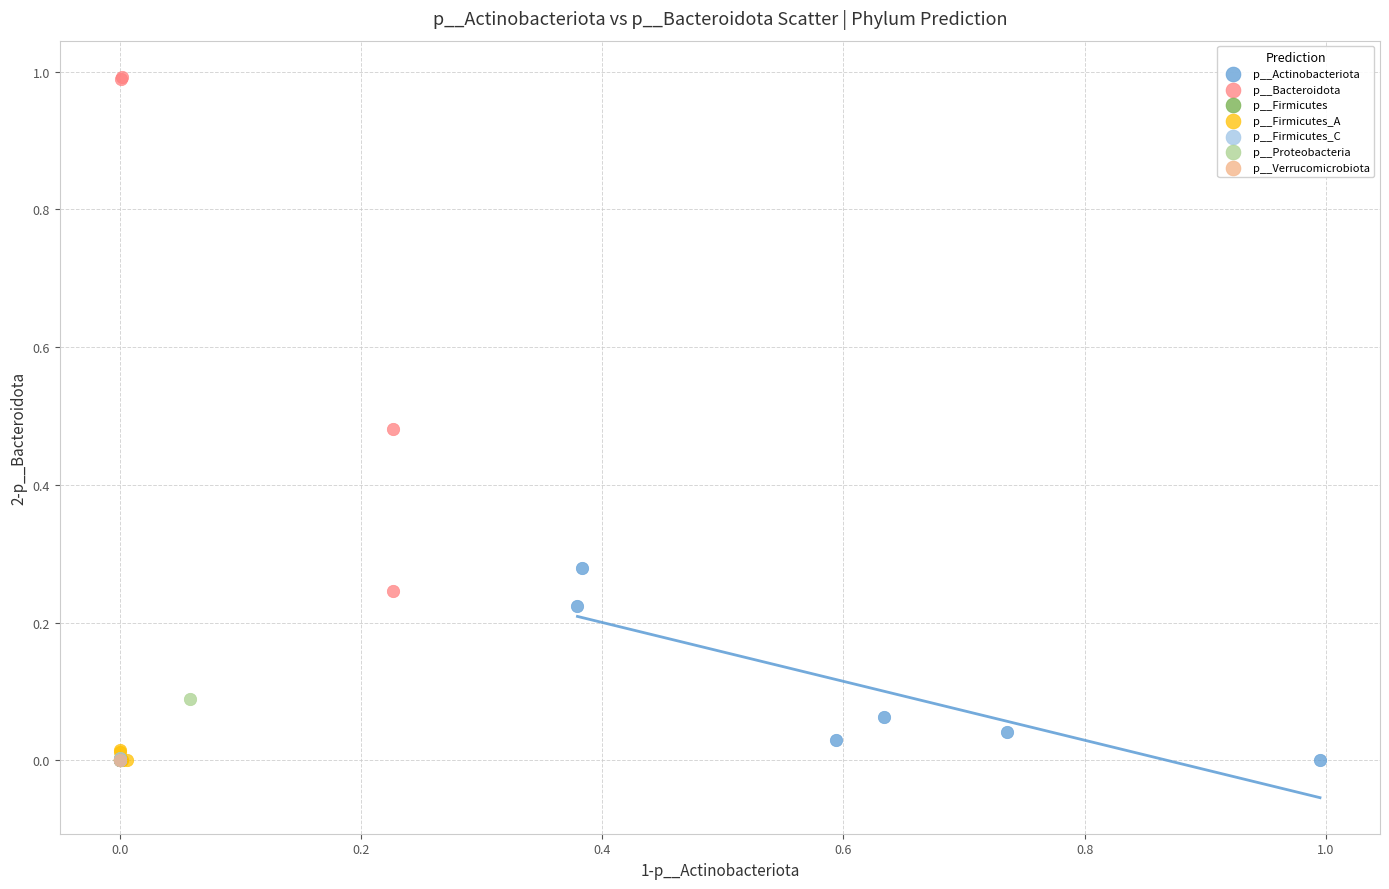

What are all the series names shown in the legend?

p__Actinobacteriota, p__Bacteroidota, p__Firmicutes, p__Firmicutes_A, p__Firmicutes_C, p__Proteobacteria, p__Verrucomicrobiota